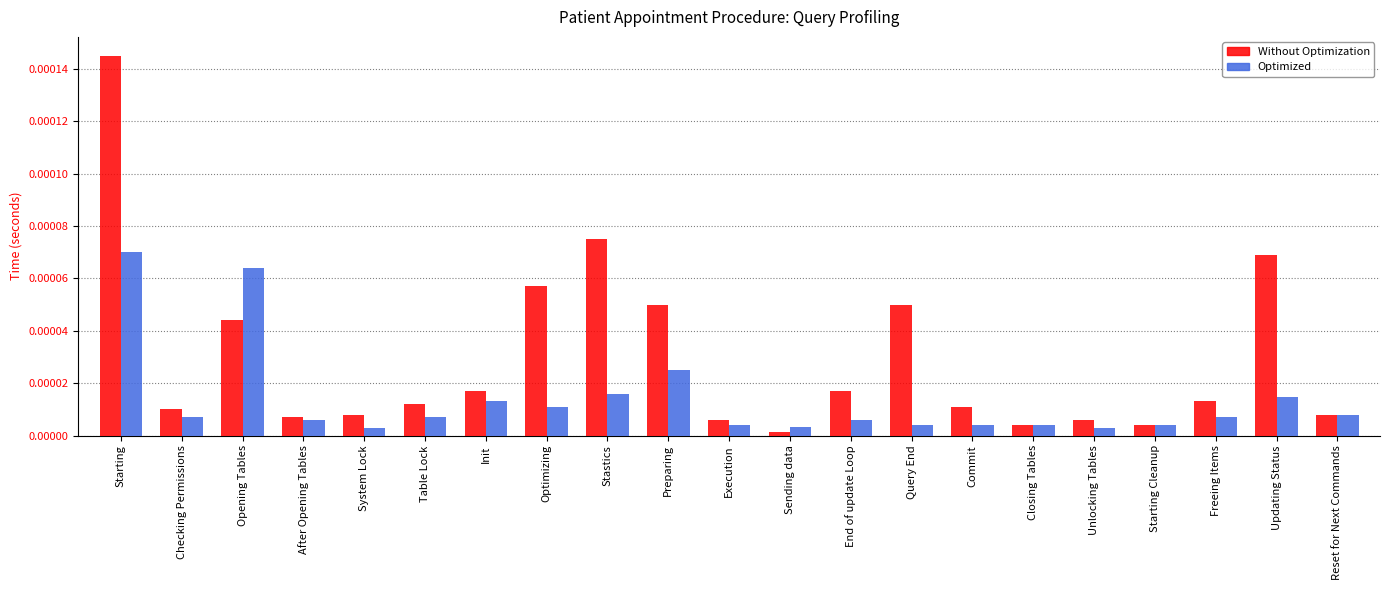

The Optimized series shows 0.0 at Preparing. True or false?

True